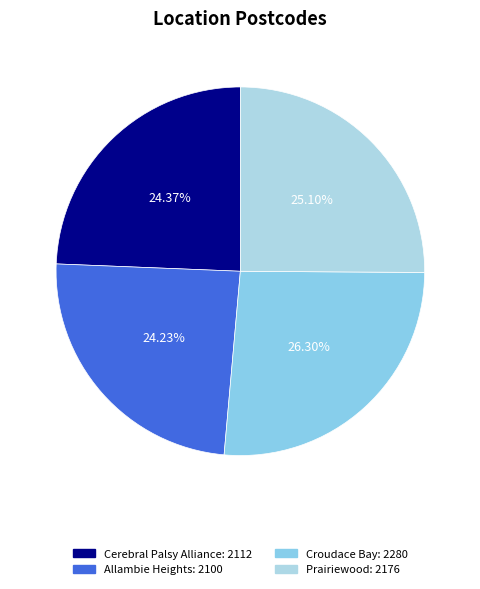

Does Croudace Bay represent more than half of the total?

No